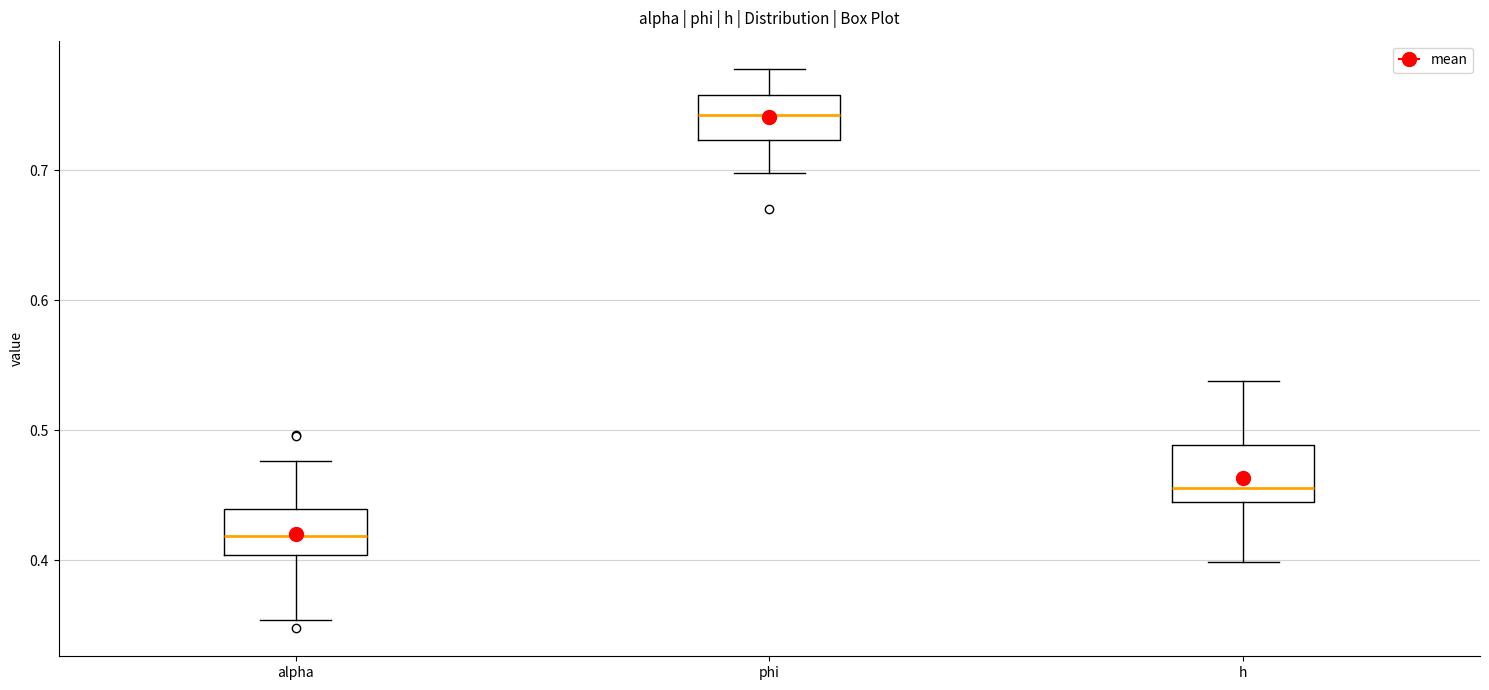

Reading left to right, read every box against the y-axis: the position of its median line, the range the box covers, and the ends of its whiskers. The values are not printed on the chart, so give them approximately, as read against the axis.

alpha: median 0.42, box 0.40 to 0.44, whiskers 0.35 to 0.48
phi: median 0.74, box 0.72 to 0.76, whiskers 0.70 to 0.78
h: median 0.46, box 0.44 to 0.49, whiskers 0.40 to 0.54